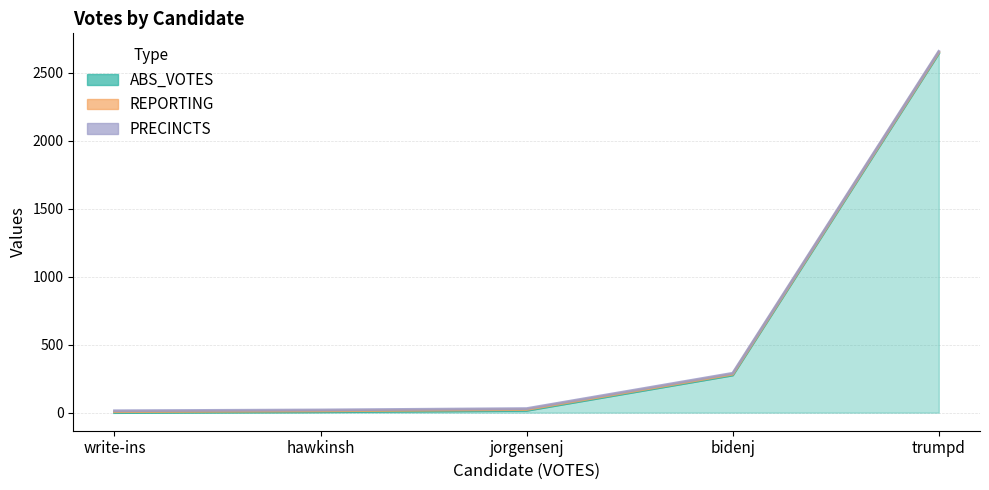

True or false: ABS_VOTES has a value of 276 at bidenj.

True